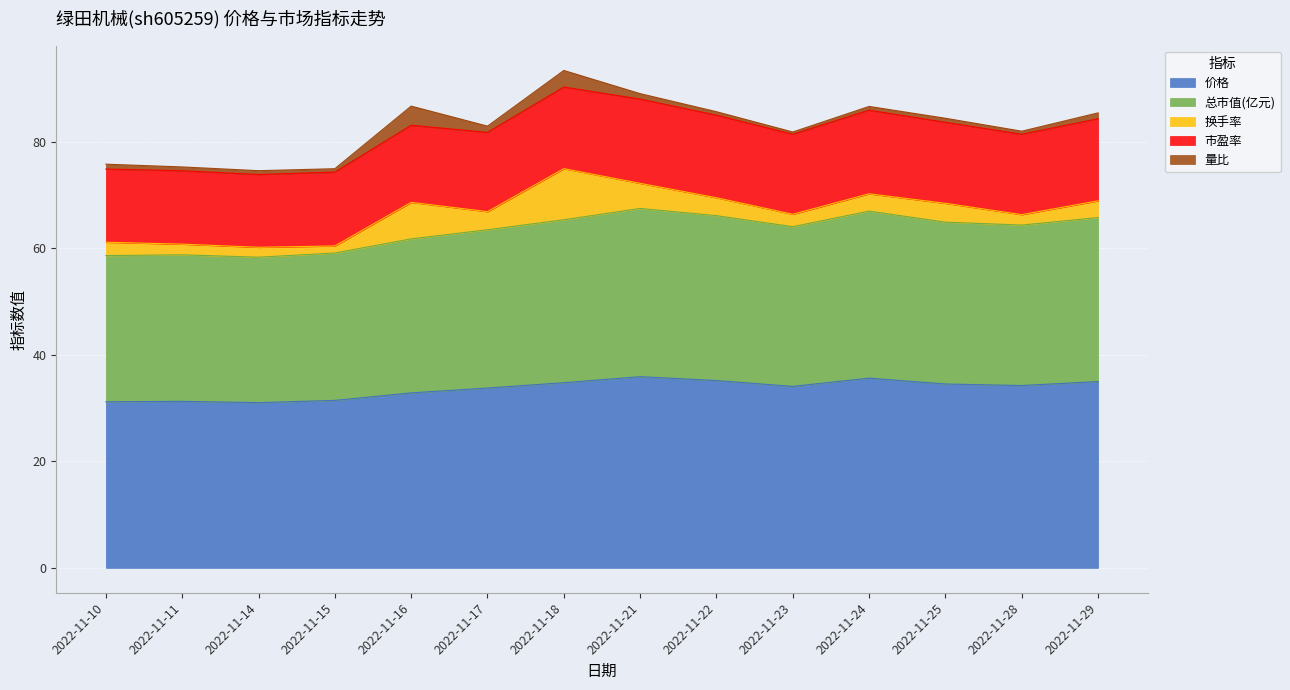

Does the chart display data point markers on the line(s)?

No